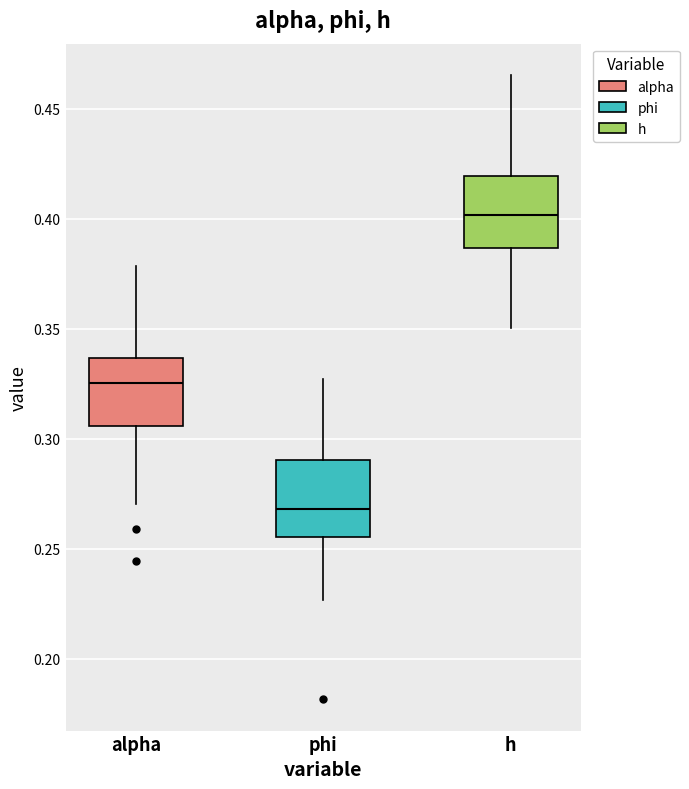

Which box has the highest median line?

h